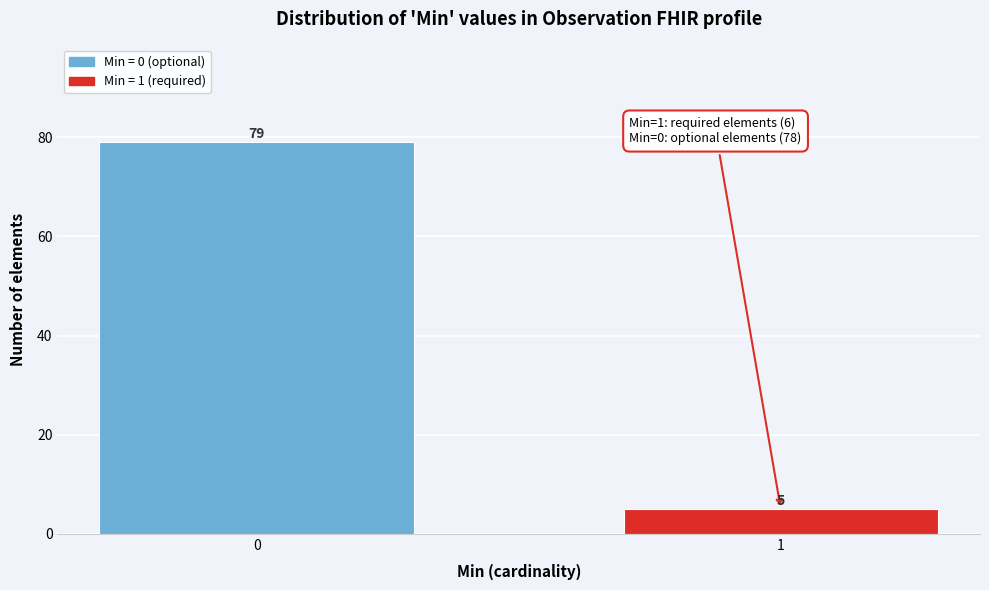

Reading left to right, list all the values displayed in this chart.

79	5